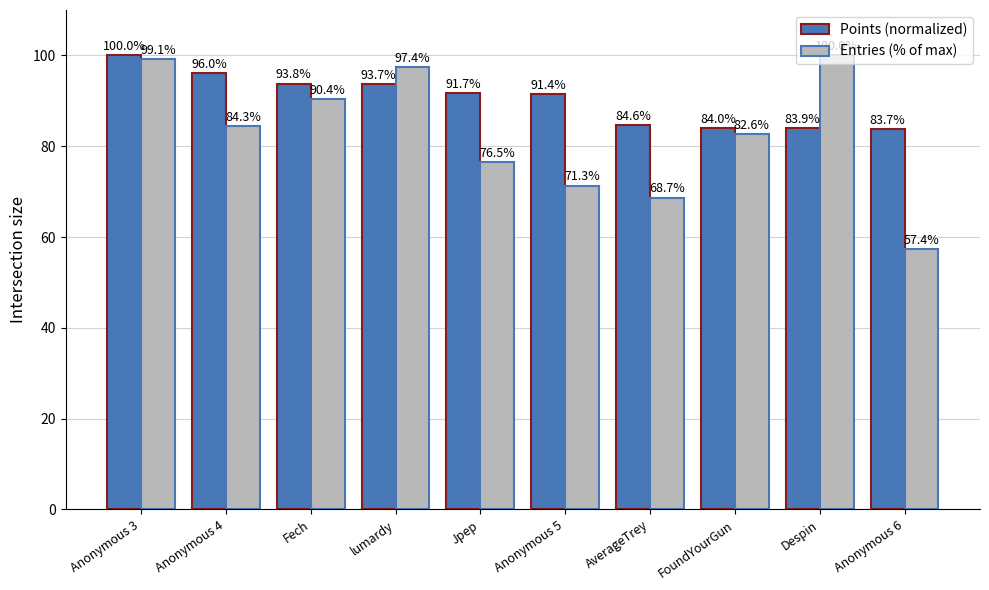

Is it true that Points (normalized) equals 91.7 at Jpep?

True